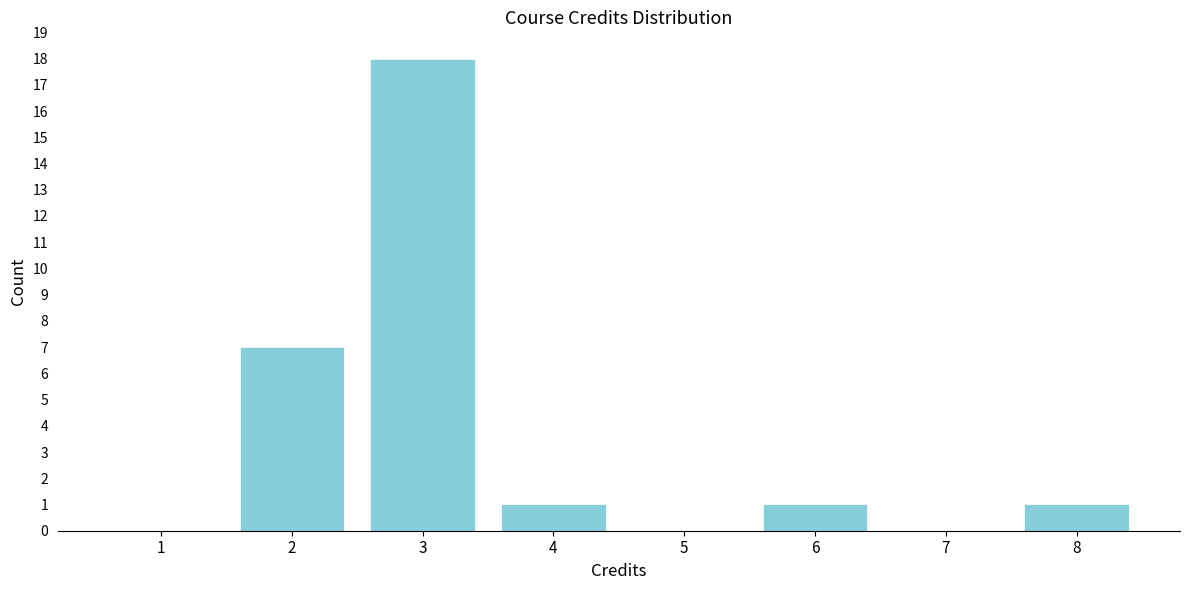

Reading left to right, list all the values displayed in this chart.

1=0	2=7	3=18	4=1	5=0	6=1	7=0	8=1